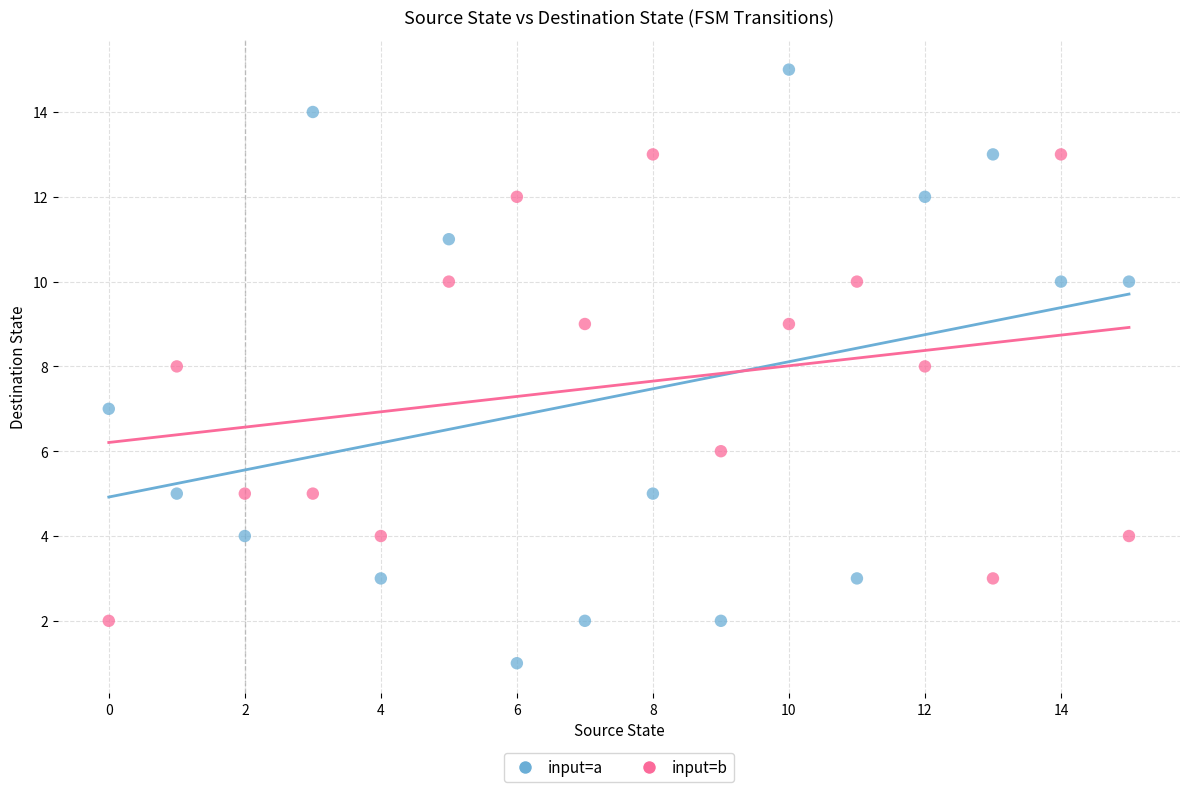

Which series reaches the maximum Y coordinate?

input=a